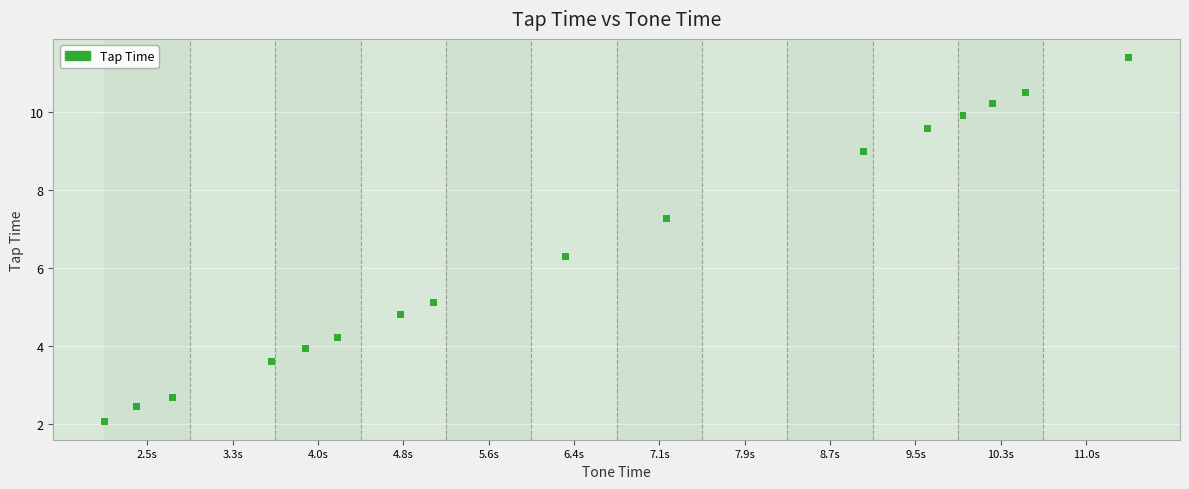

What Y value in the scatter plot is closest to 6?

6.3